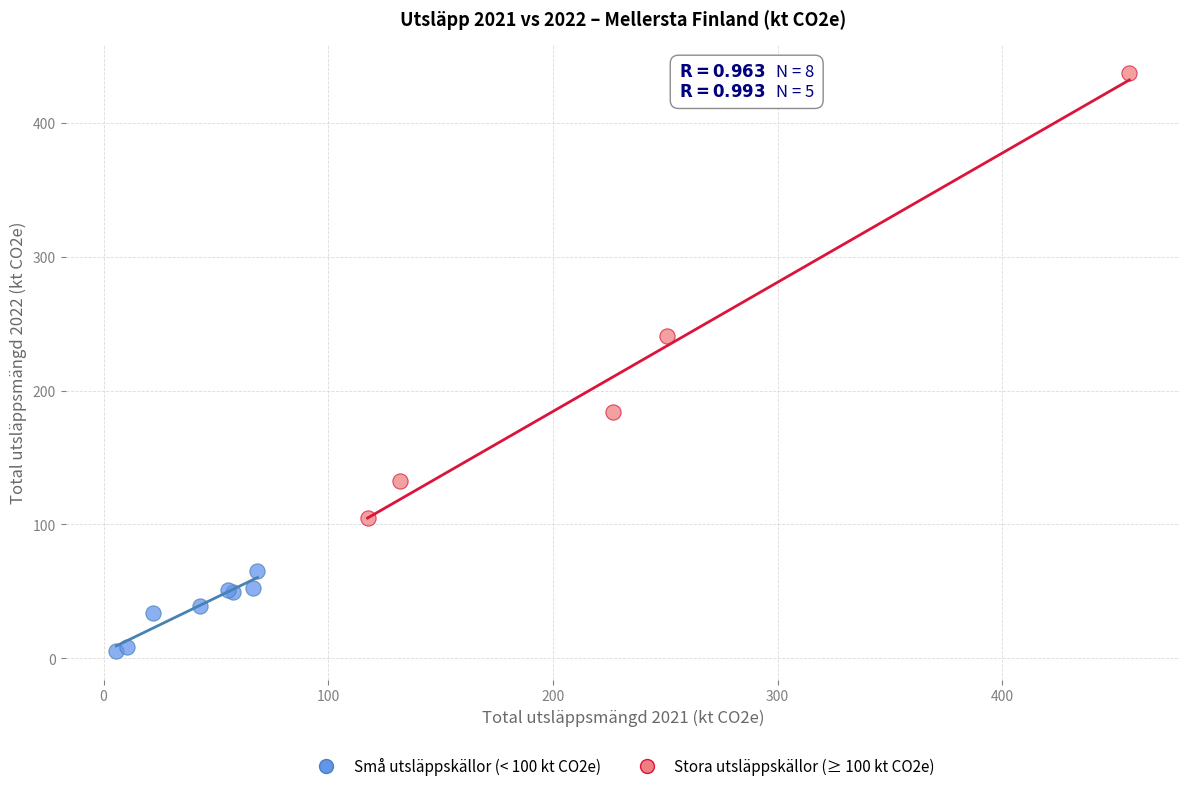

Which series reaches the maximum Y coordinate?

Stora utsläppskällor (≥ 100 kt CO2e)